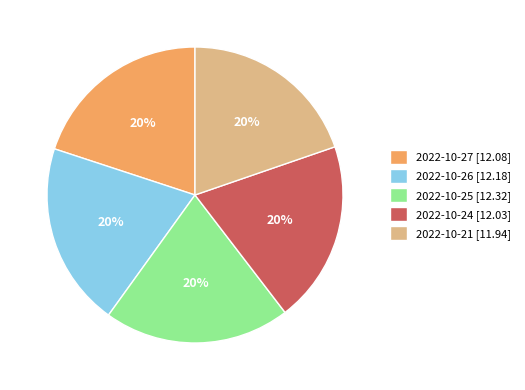

Is 2022-10-26 the majority of the pie?

No